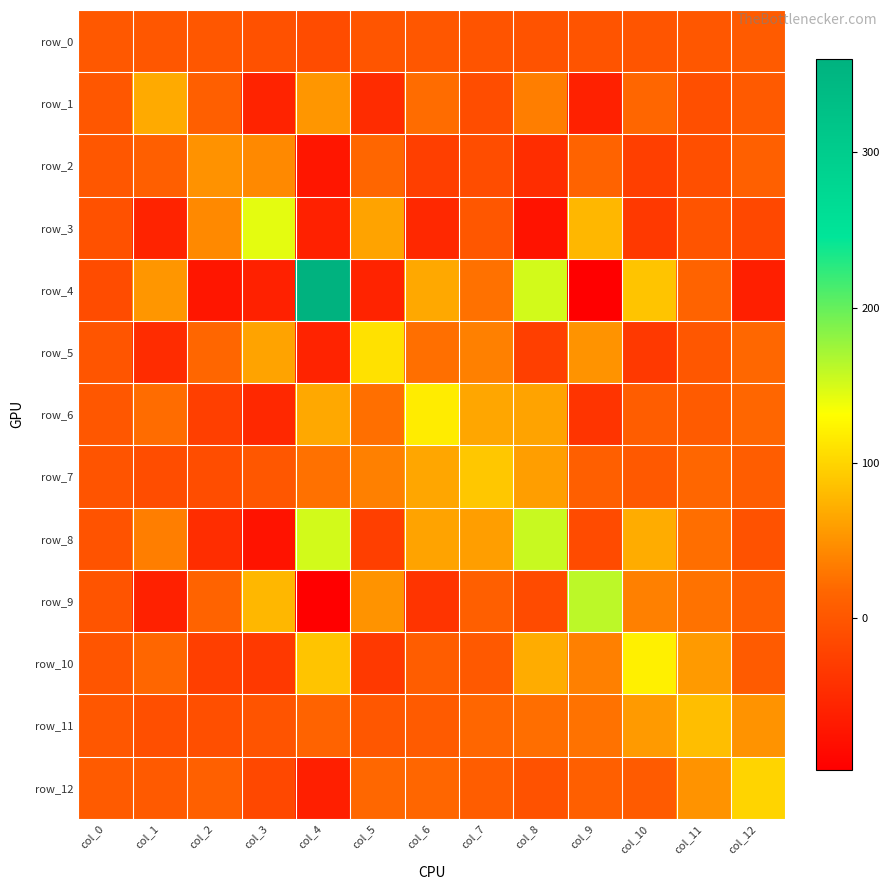

Is it true that row_1 equals -7.9 at col_11?

True